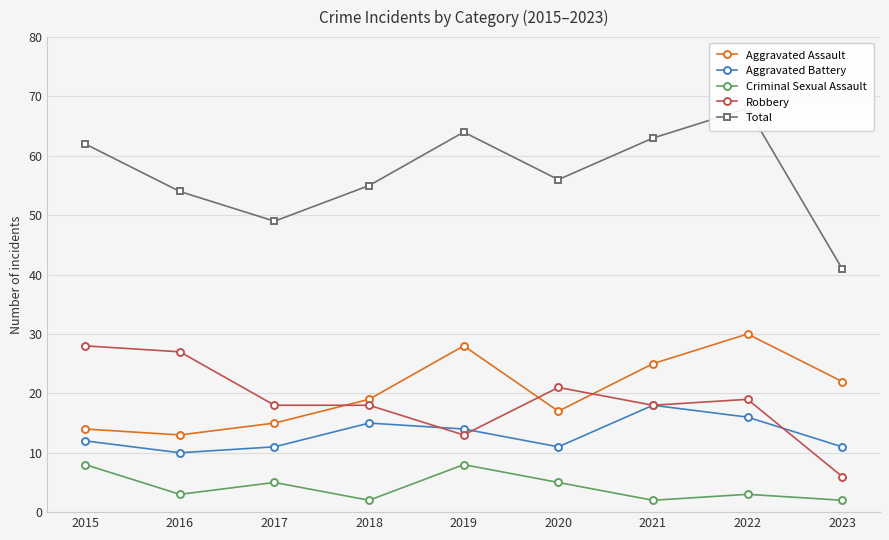

At which category does Robbery reach its first local valley?

2019